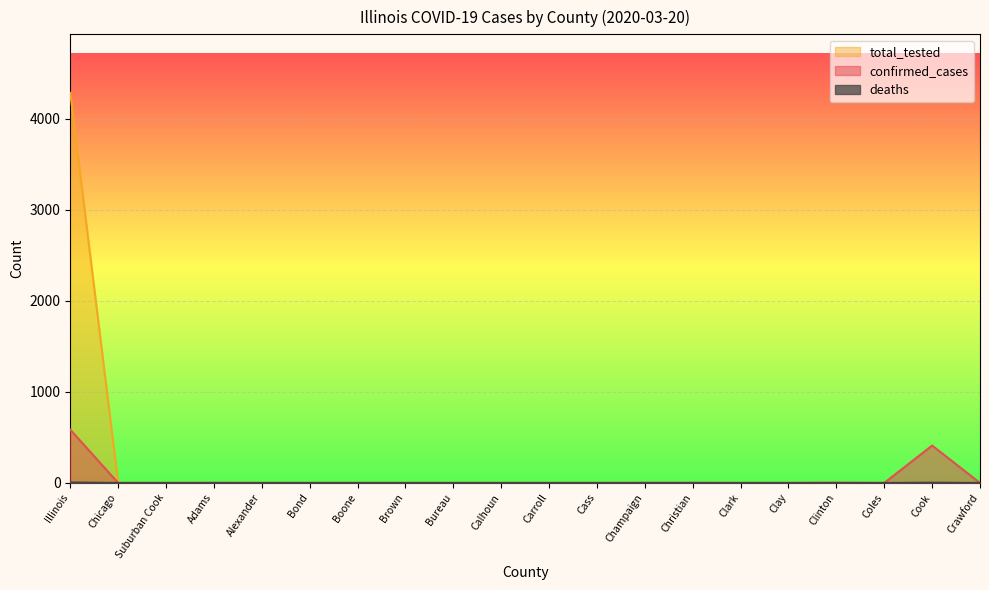

How many series are shown in this chart?

3